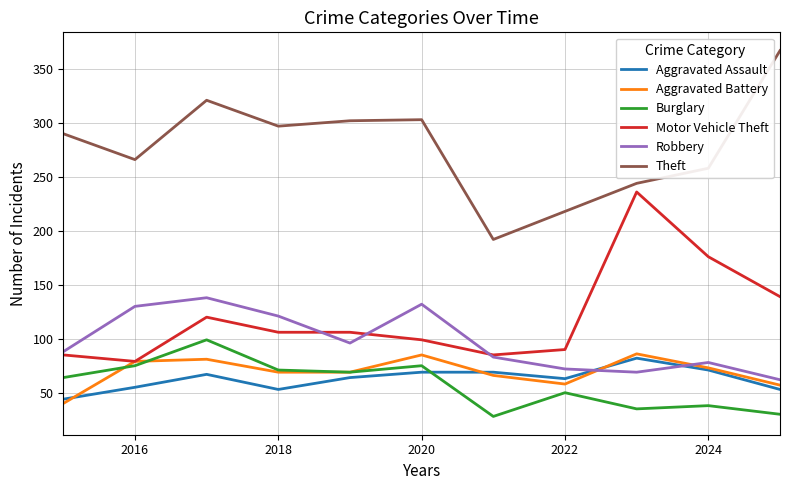

What is the greatest value displayed?

367